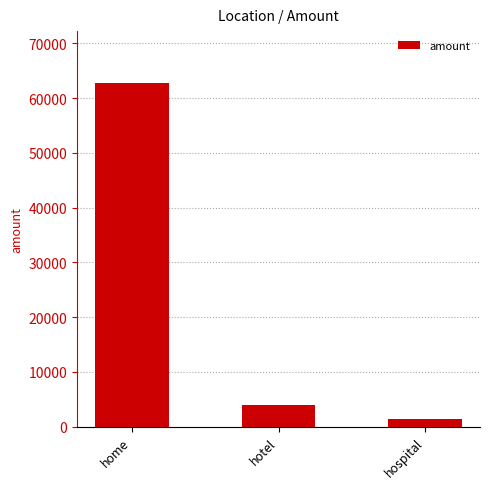

The value at hotel is 3858. True or false?

True